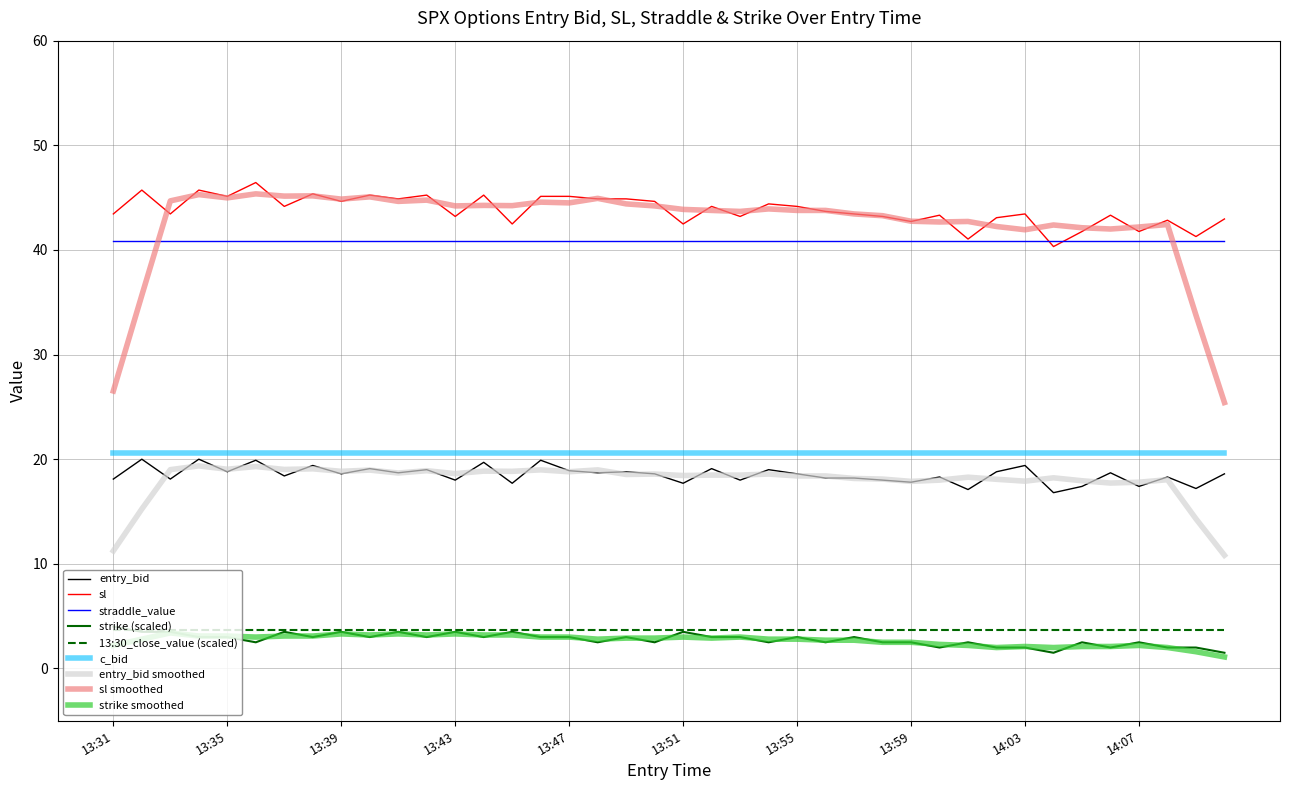

Which series has the largest range (max minus min)?

sl smoothed